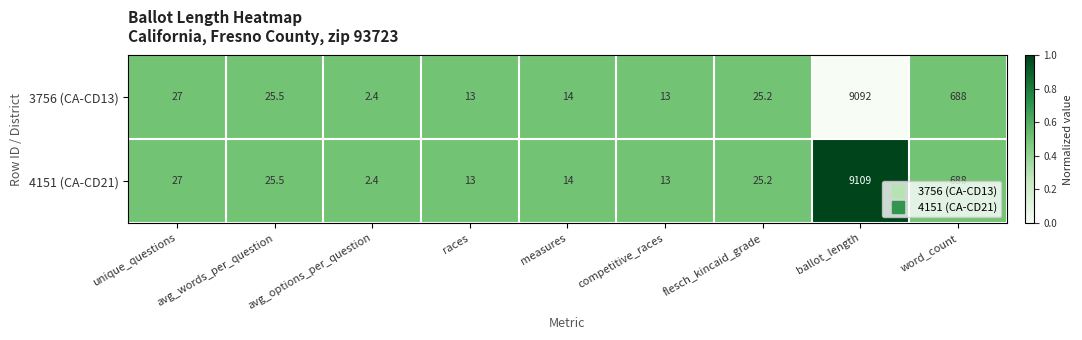

The value of 3756 (CA-CD13) at competitive_races is 8.9. True or false?

False